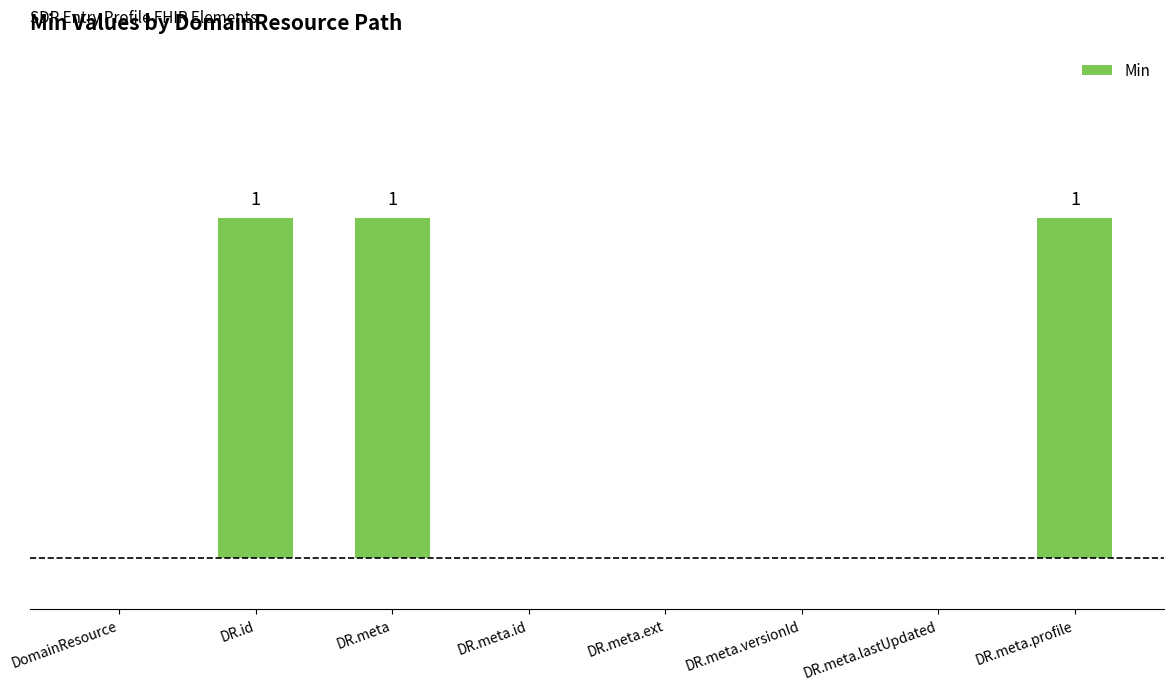

What is the difference between the second highest and second lowest values?

1